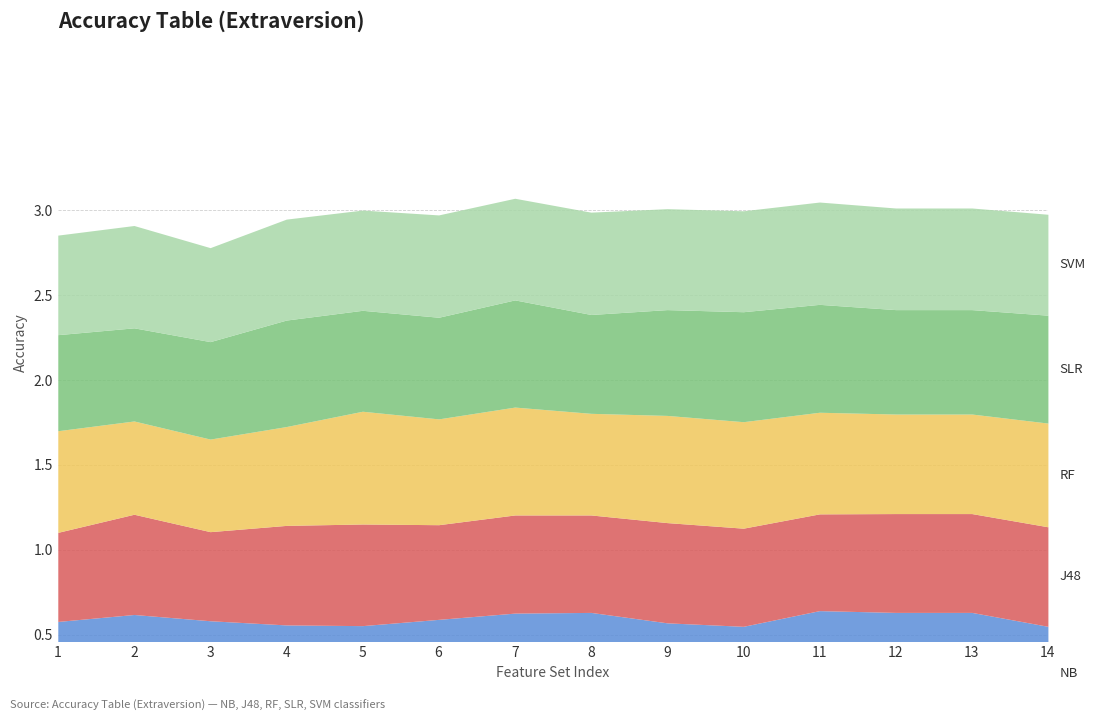

How many categories are shown in the chart?

14